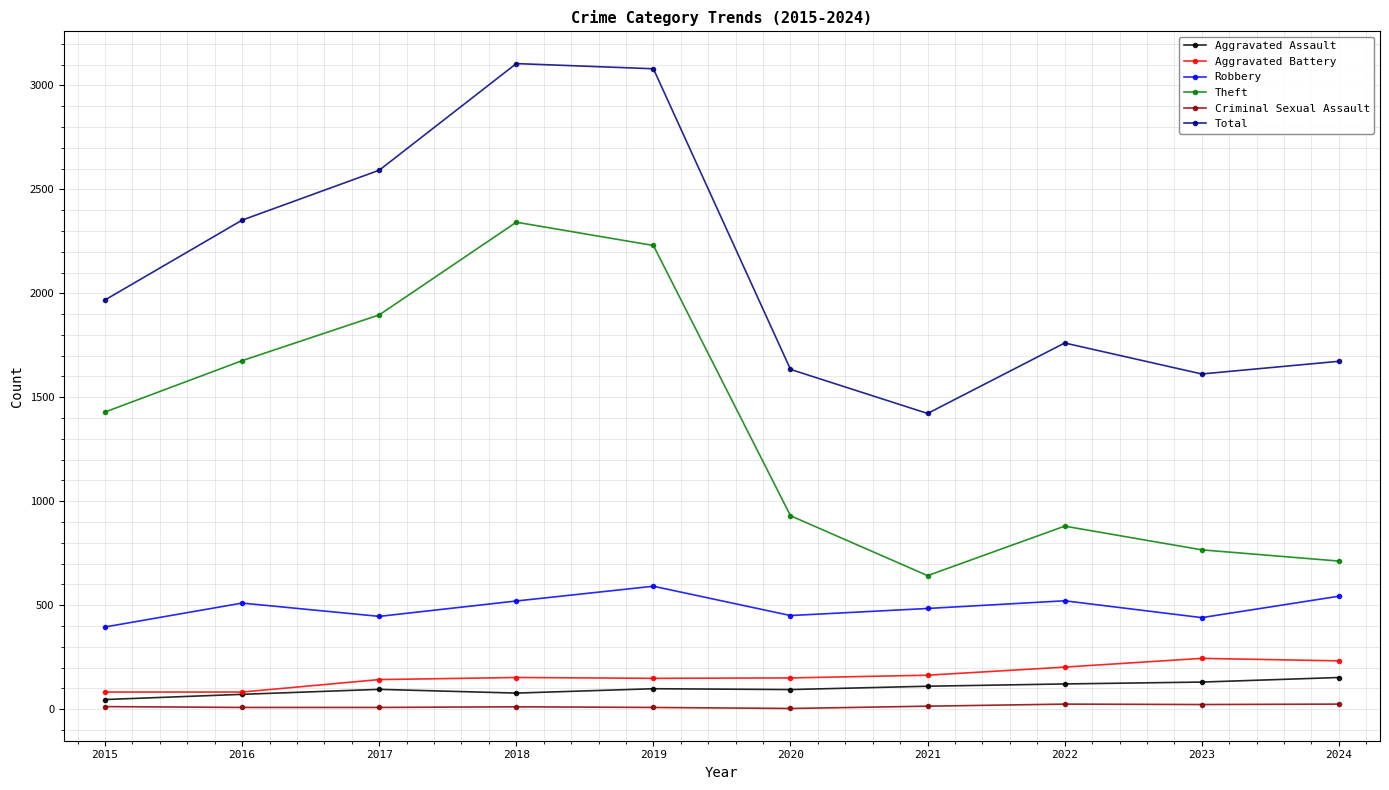

Is this an area chart (filled region under the line)?

No